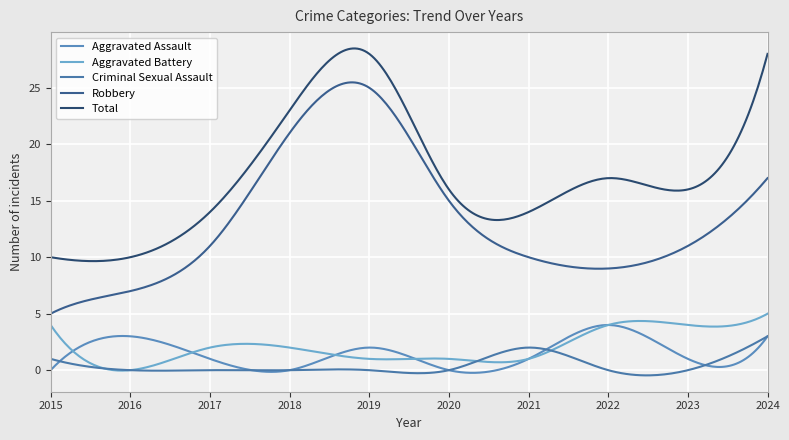

Does the chart have visible grid lines?

Yes